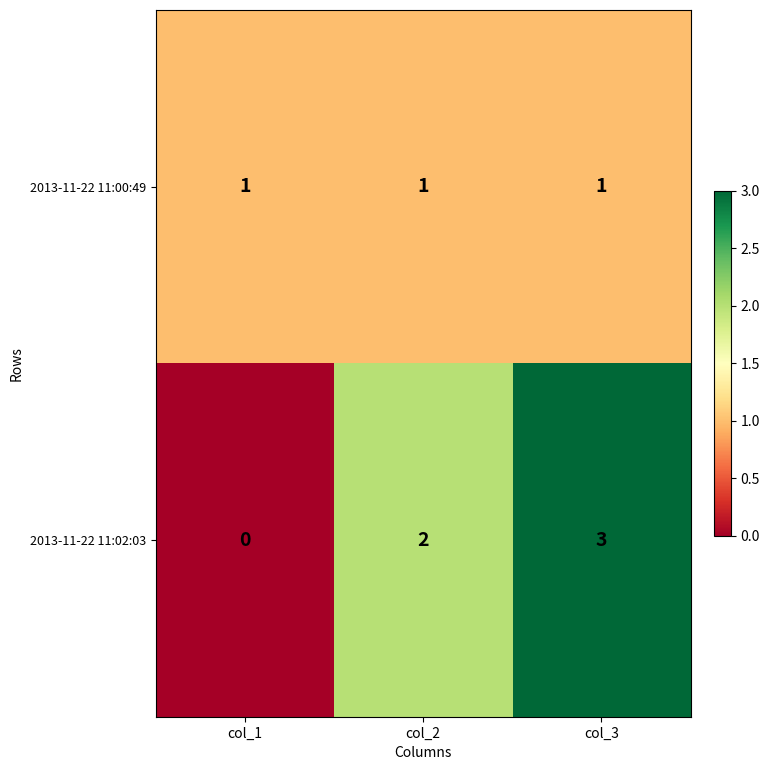

Is it true that 2013-11-22 11:02:03 equals 3 at col_2?

False